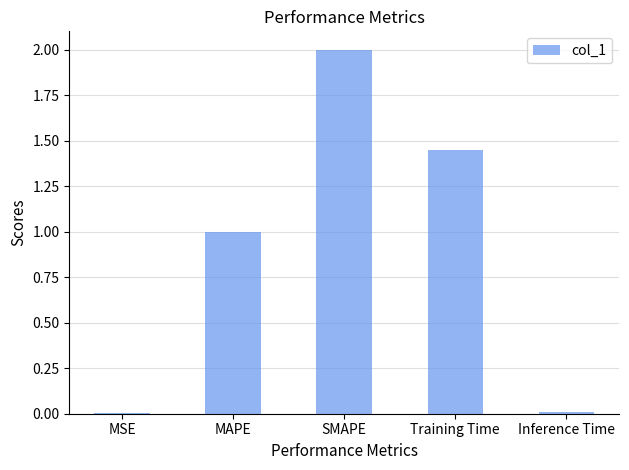

What is the sum of the values at SMAPE and MAPE?

3.0